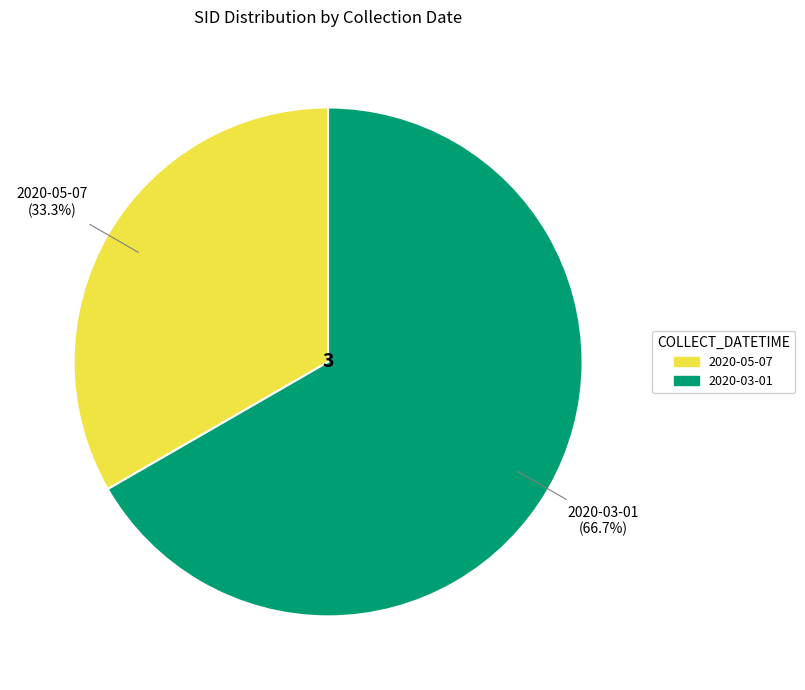

To the nearest percent, what is the difference between the 2020-03-01 and 2020-05-07 slice percentages?

33%